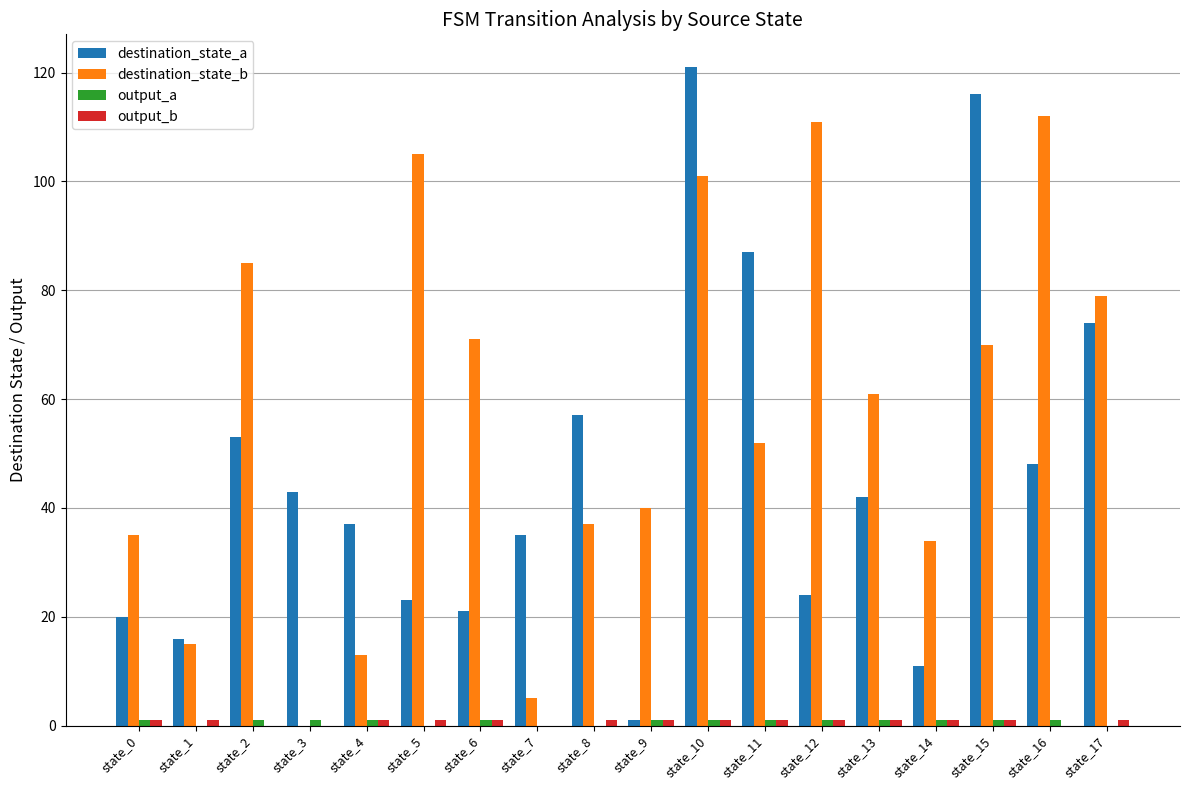

The destination_state_b series shows 79 at state_17. True or false?

True